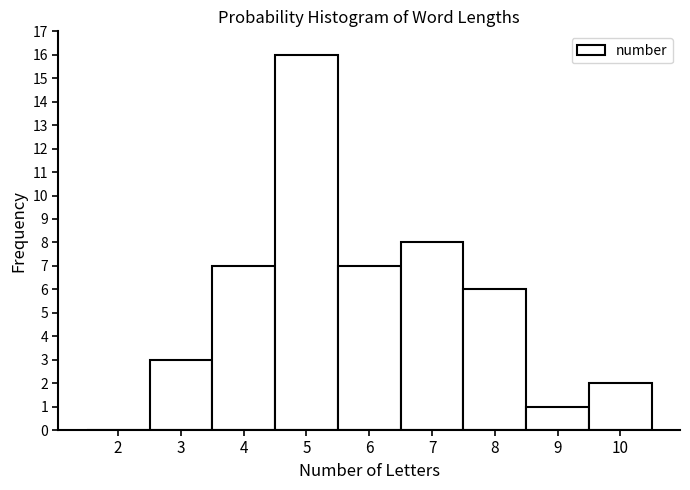

Reading right to left, transcribe all the data shown in this chart.

10=2	9=1	8=6	7=8	6=7	5=16	4=7	3=3	2=0